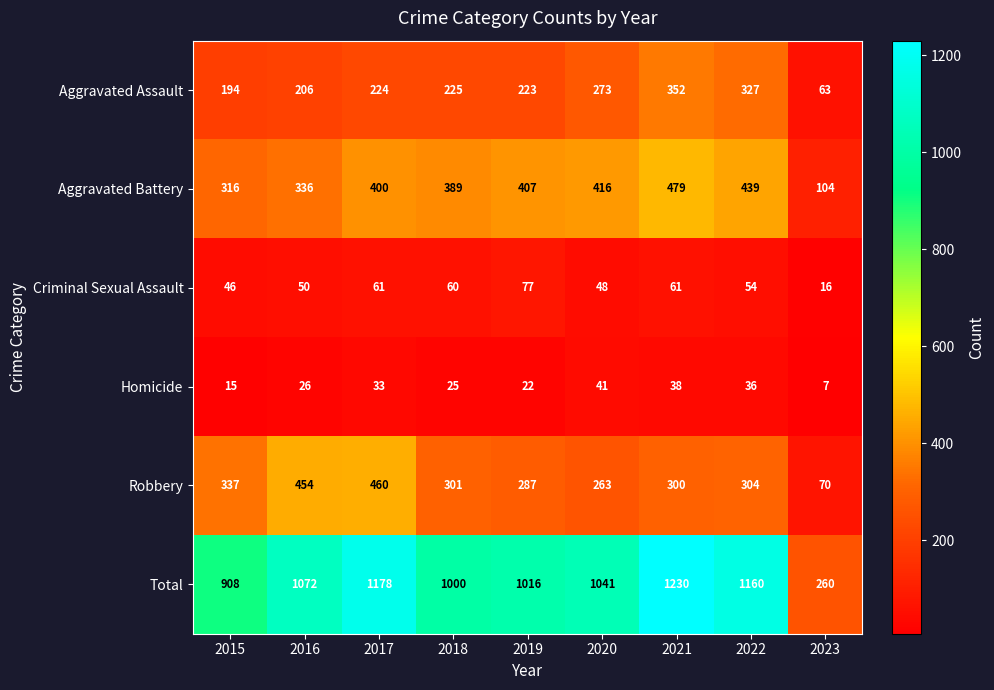

What is the sum of the Total values at 2021 and 2018?

2230